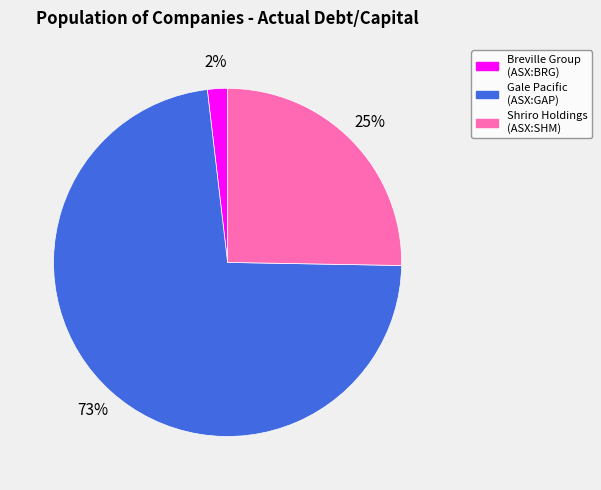

How many slices are in this pie chart?

3